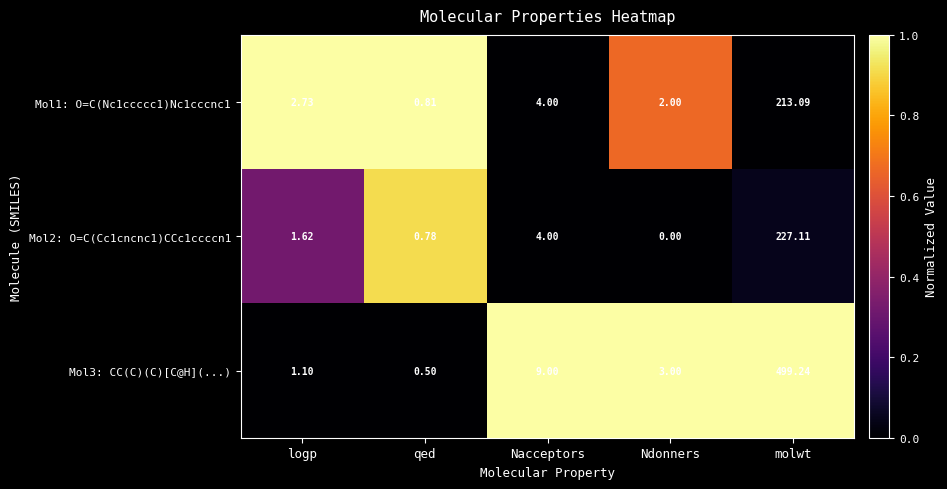

At which category is the sum across all series the highest?

molwt